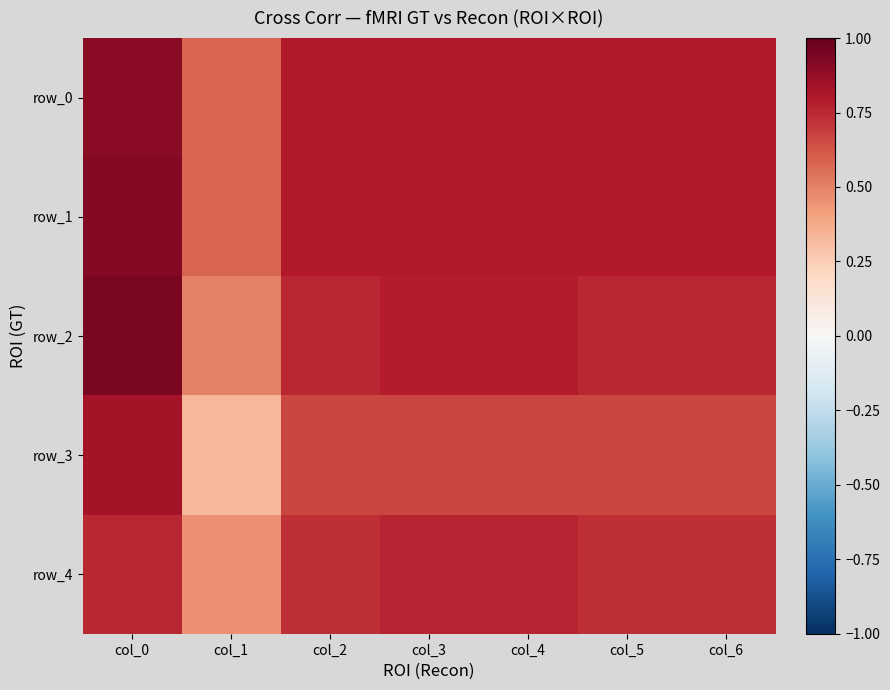

Which series has the widest spread of values?

row_3